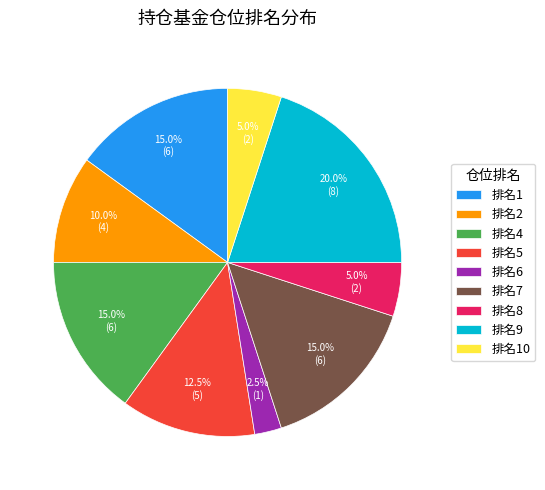

Which category has the smallest portion of the pie?

排名6